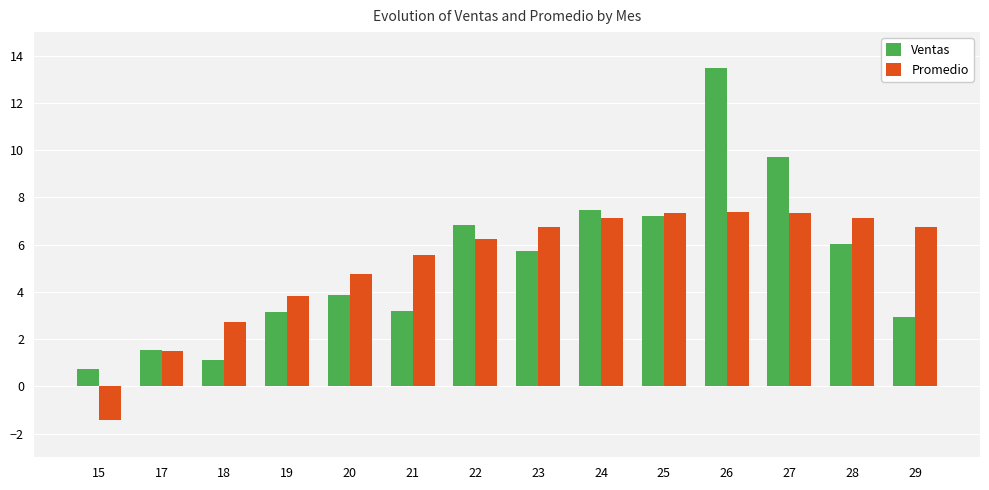

At which category is the sum across all series the highest?

26